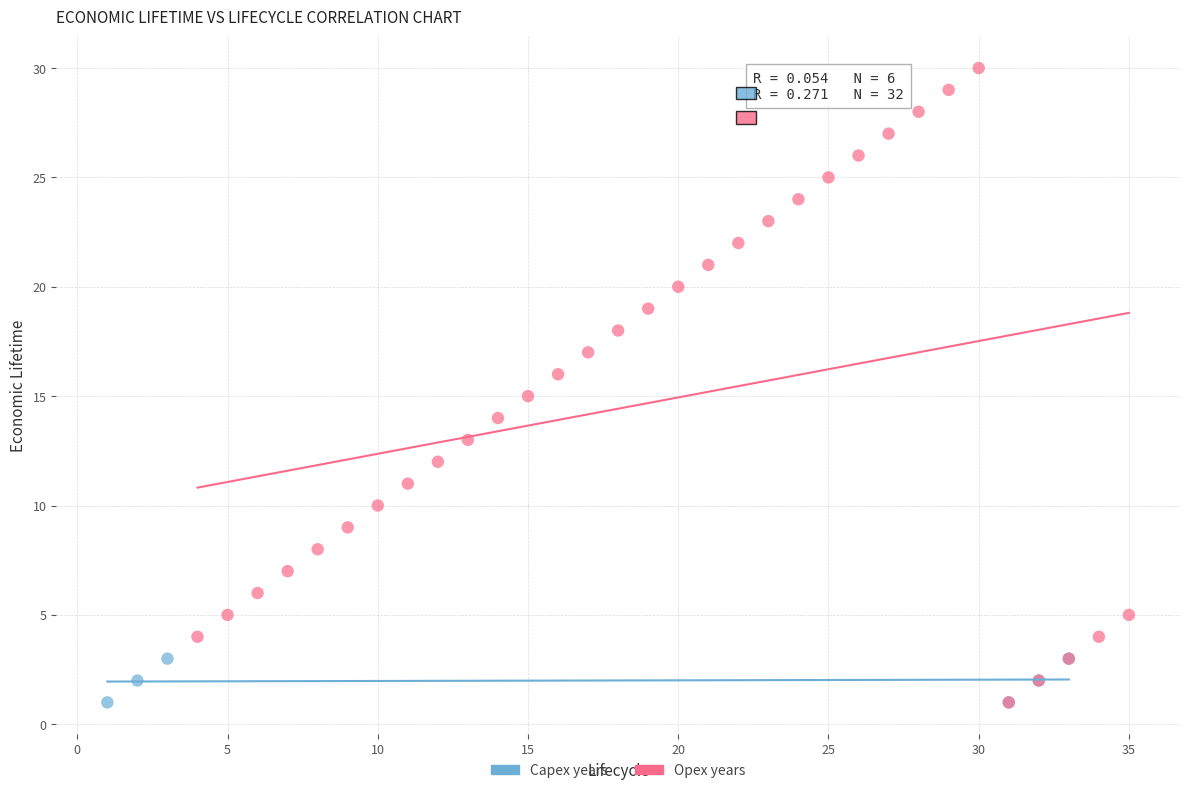

Which series reaches the maximum Y coordinate?

Opex years